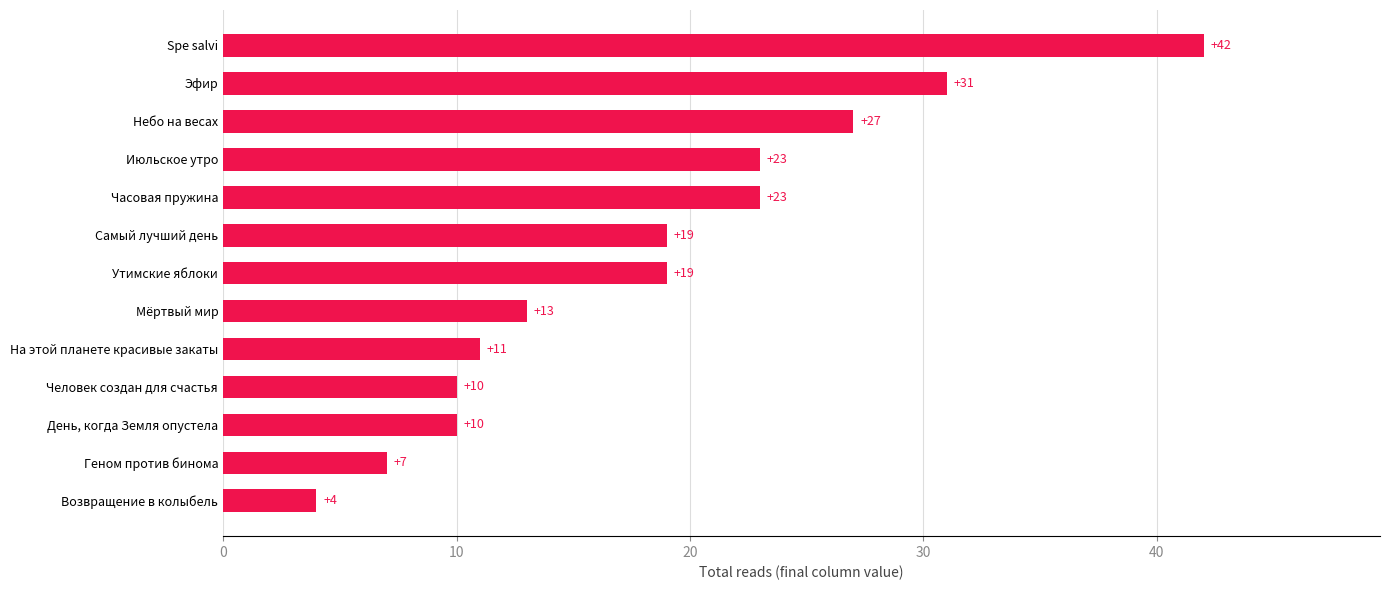

Approximately how many times larger is the value at Spe salvi compared to Утимские яблоки?

2.2